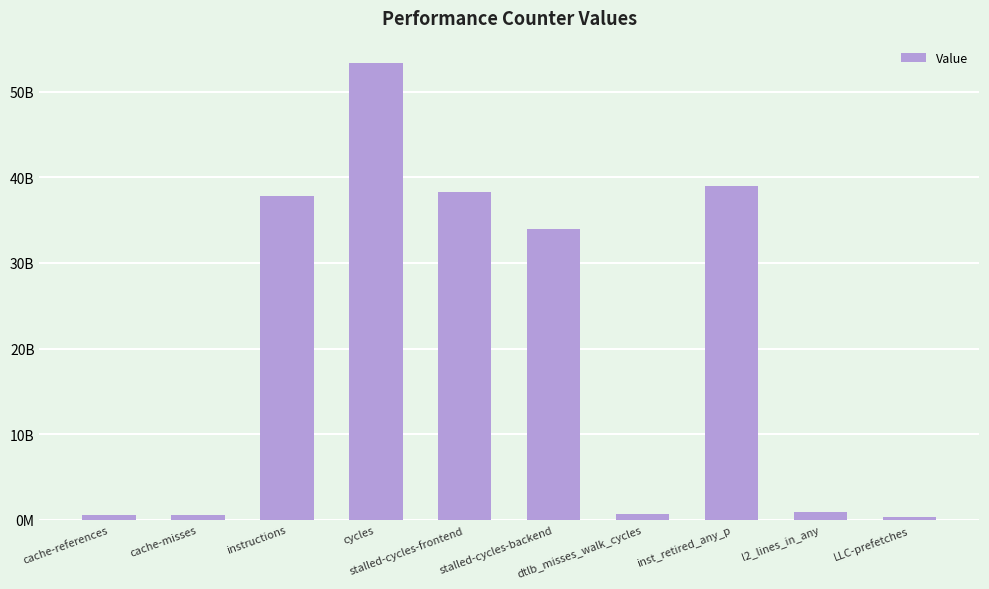

Are the bars horizontal?

No